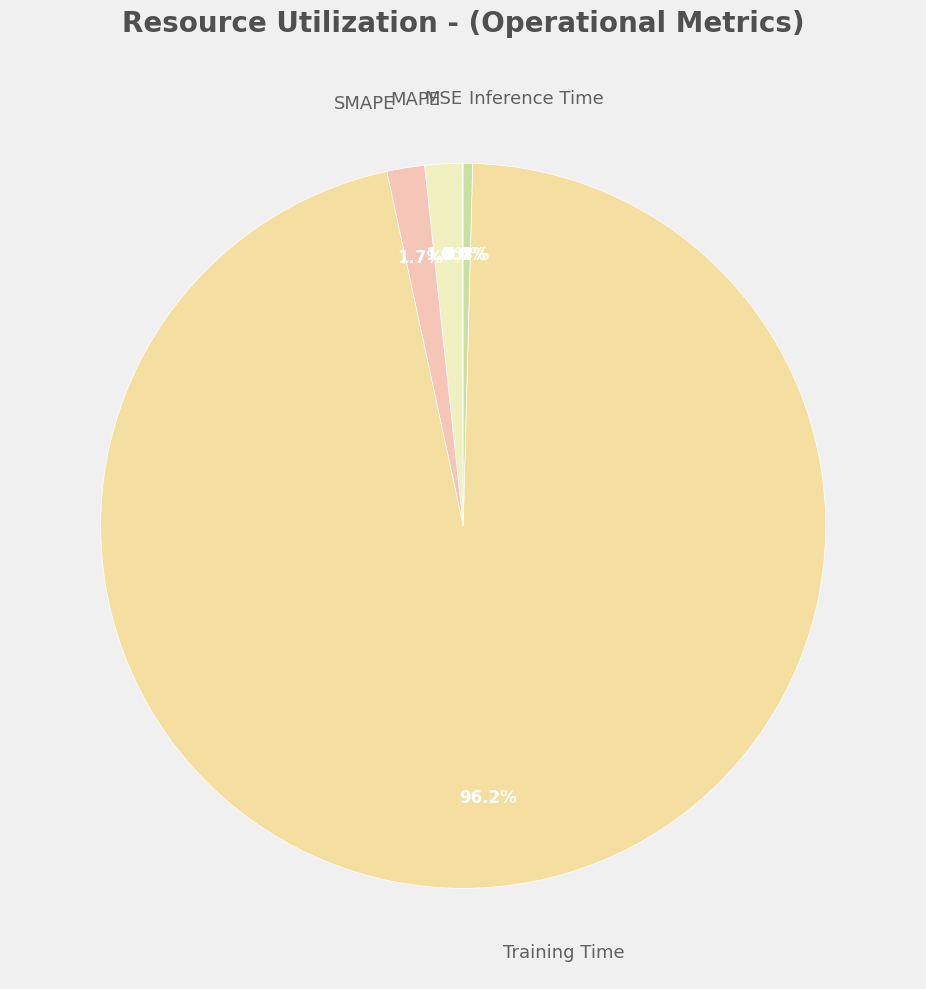

To the nearest percent, what is the difference between the Training Time and Inference Time slice percentages?

96%